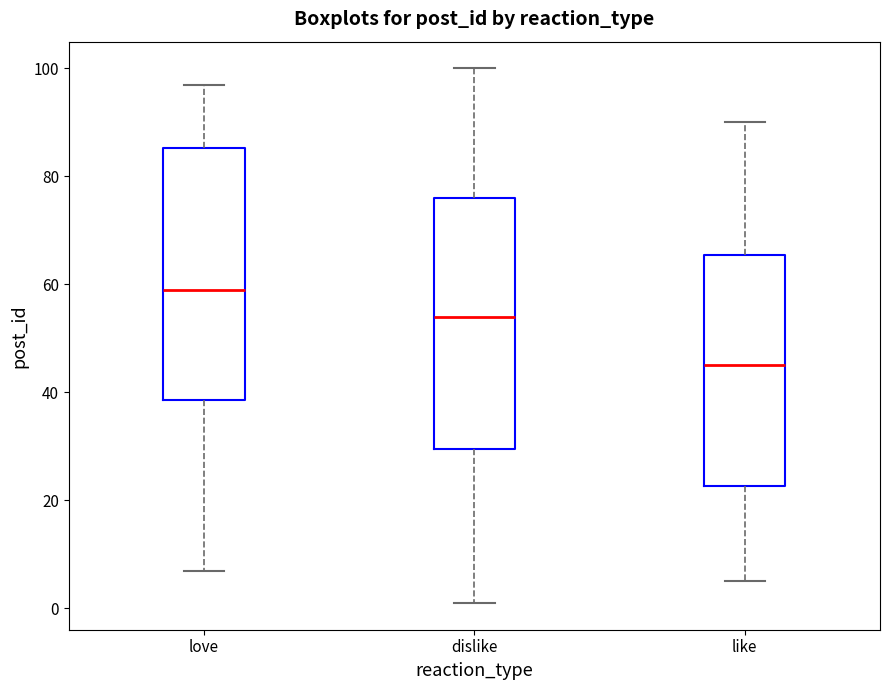

Reading left to right, transcribe this box plot: for each box, give where its median line is, the range the box spans, and where its two whiskers end, as read against the y-axis. The values are not printed on the chart, so give them approximately, as read against the axis.

love: median 60, box 38 to 86, whiskers 8 to 98
dislike: median 54, box 30 to 76, whiskers 2 to 100
like: median 46, box 22 to 66, whiskers 6 to 90